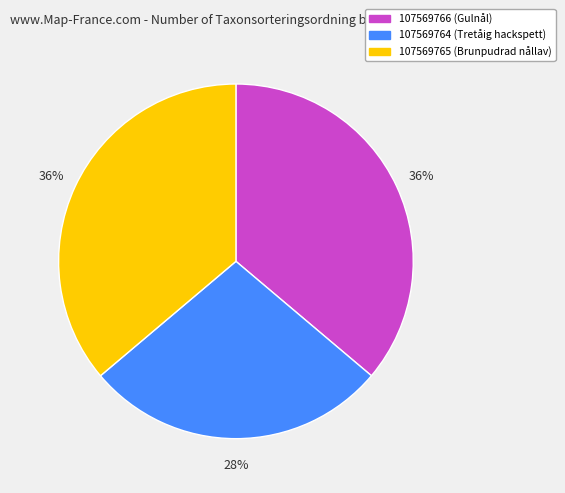

True or false: 107569765 (Brunpudrad nållav) accounts for 22% of the total.

False